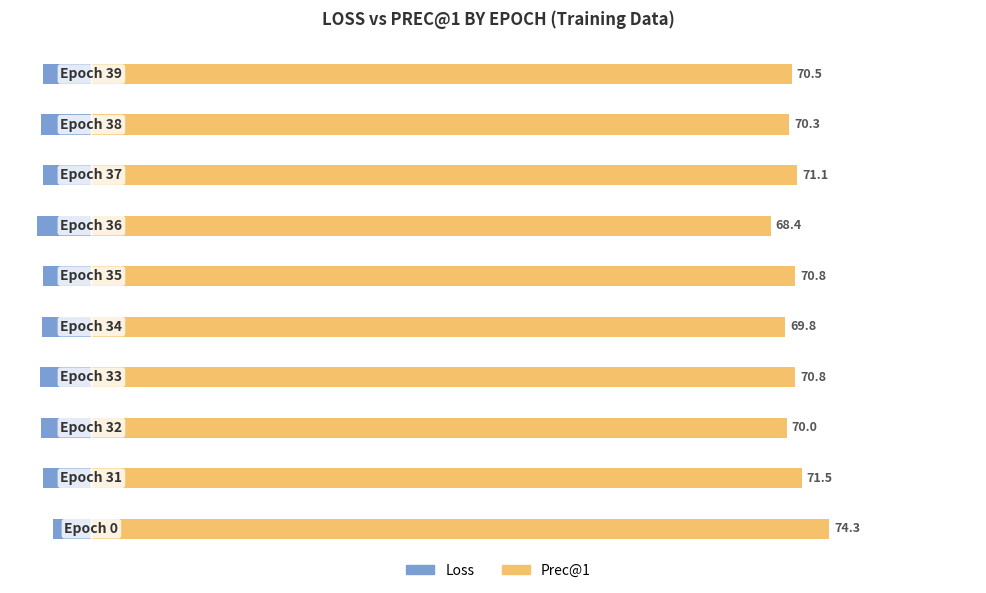

What is the spread (max minus min) of values at 6?

73.9